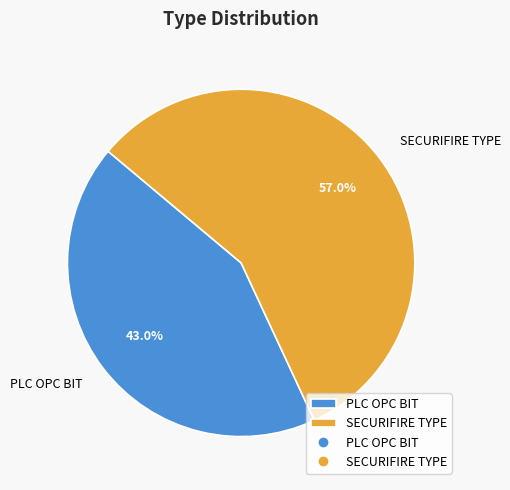

Which category has the biggest portion of the pie?

SECURIFIRE TYPE